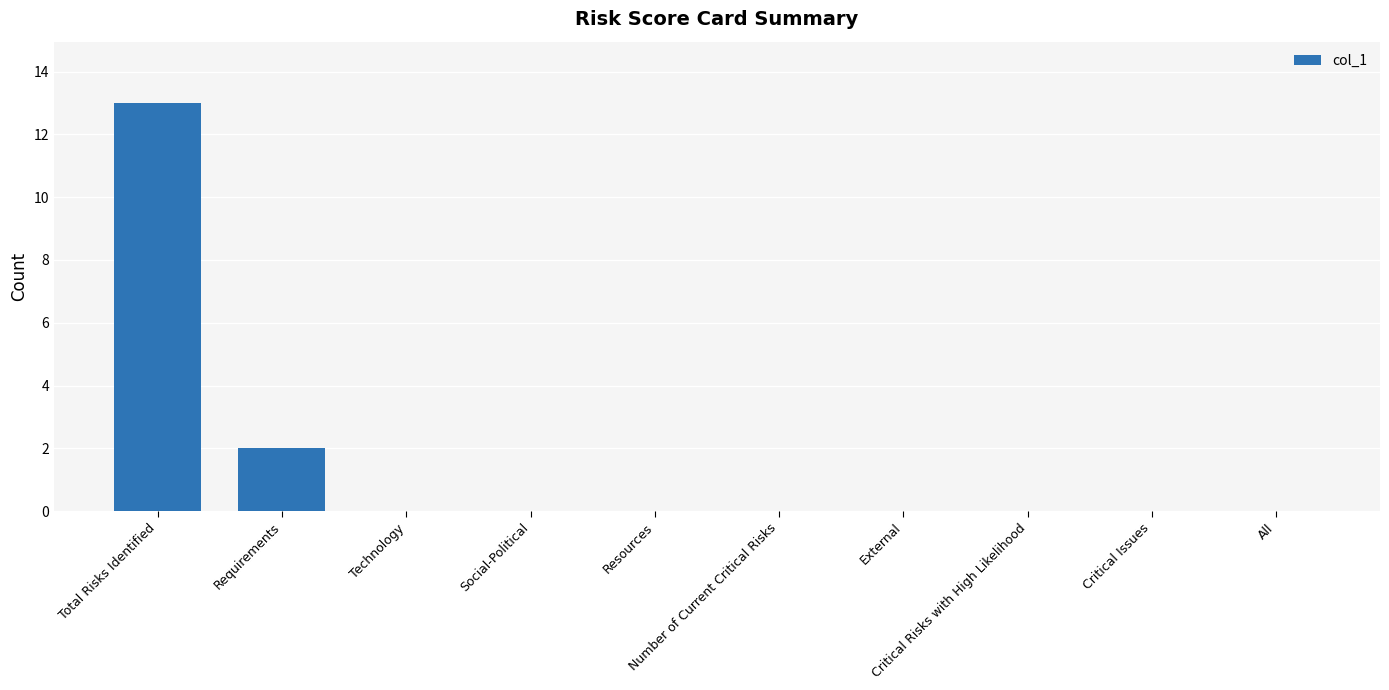

What is the greatest value displayed?

13